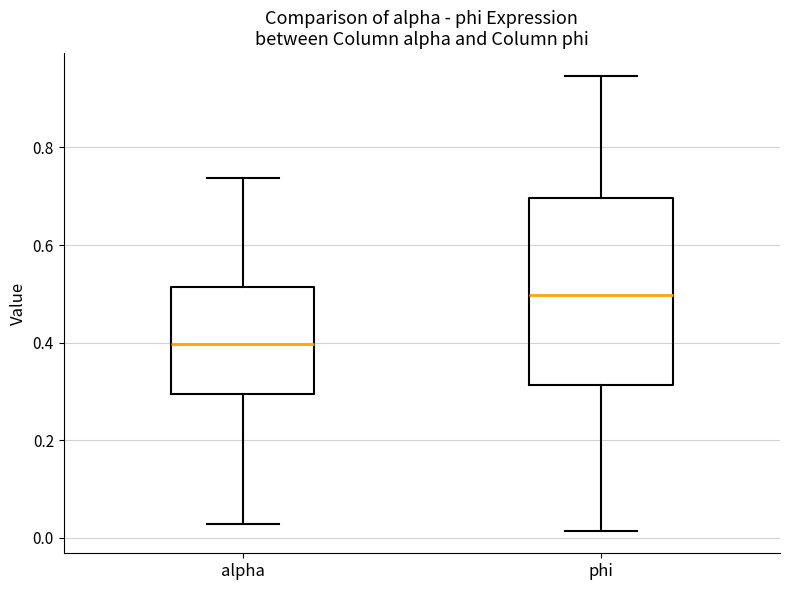

Comparing the boxes themselves (not the whiskers), which one is the tallest?

phi